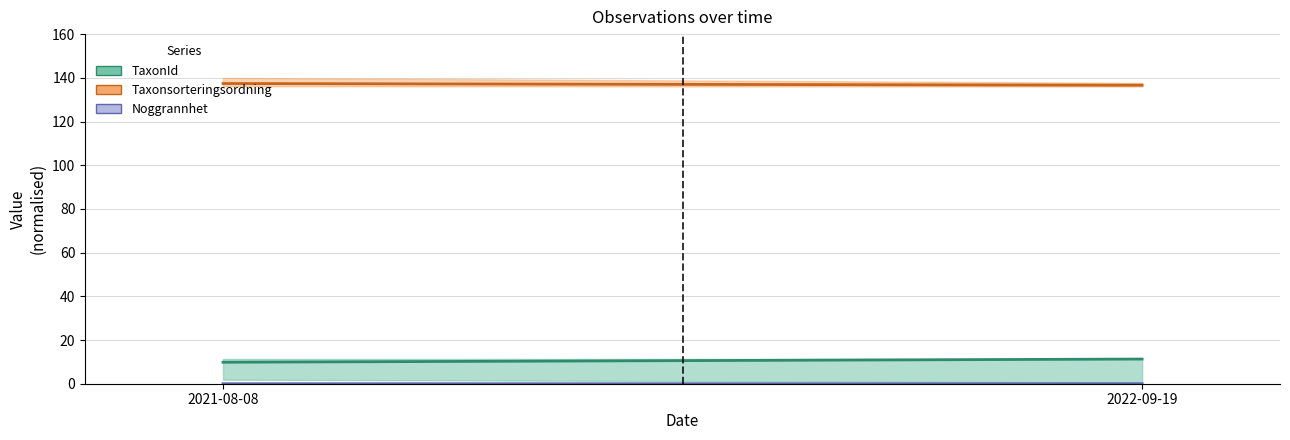

How many values in the Taxonsorteringsordning (mean) series are below 137?

1